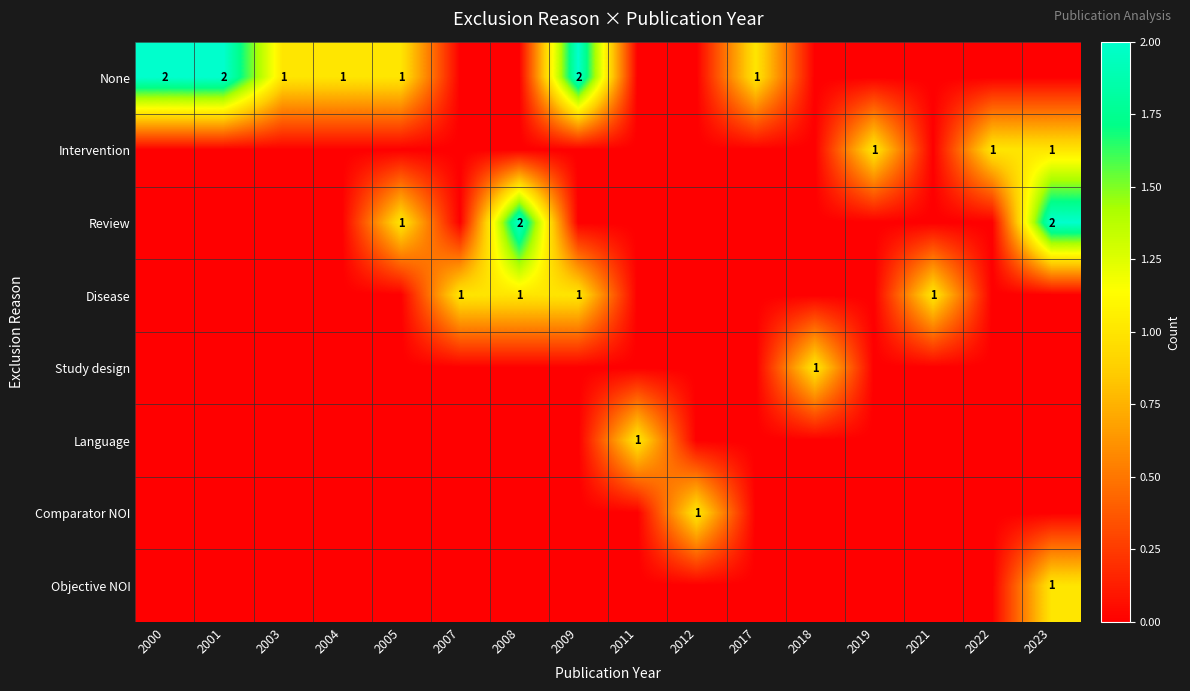

How many Language values are between 0 and 1?

16